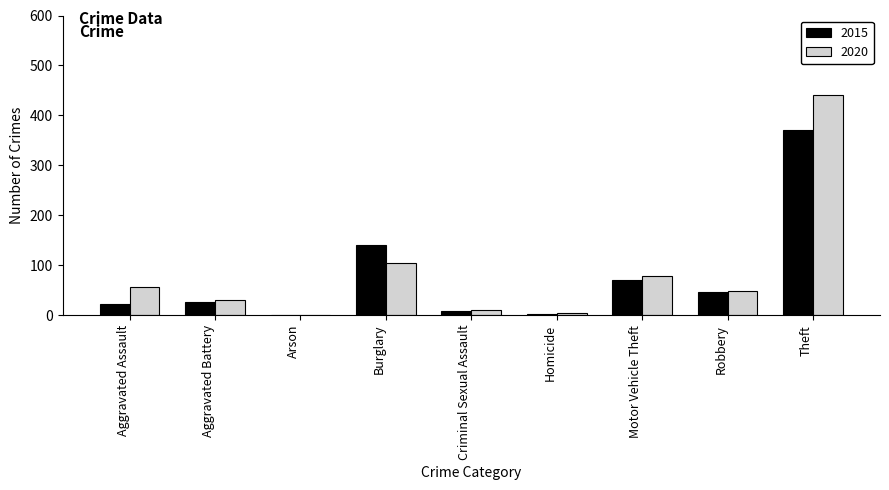

Is the value of 2020 at Aggravated Battery greater than the value of 2015 at Arson?

Yes